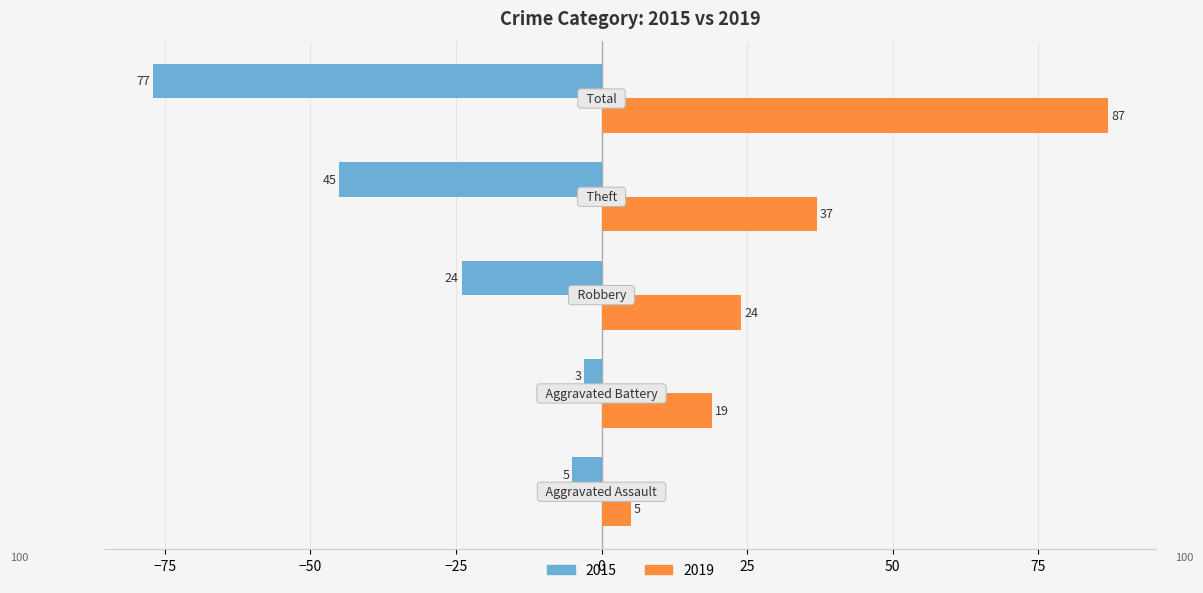

What is the difference between the maximum and minimum values in the 2019 series?

82